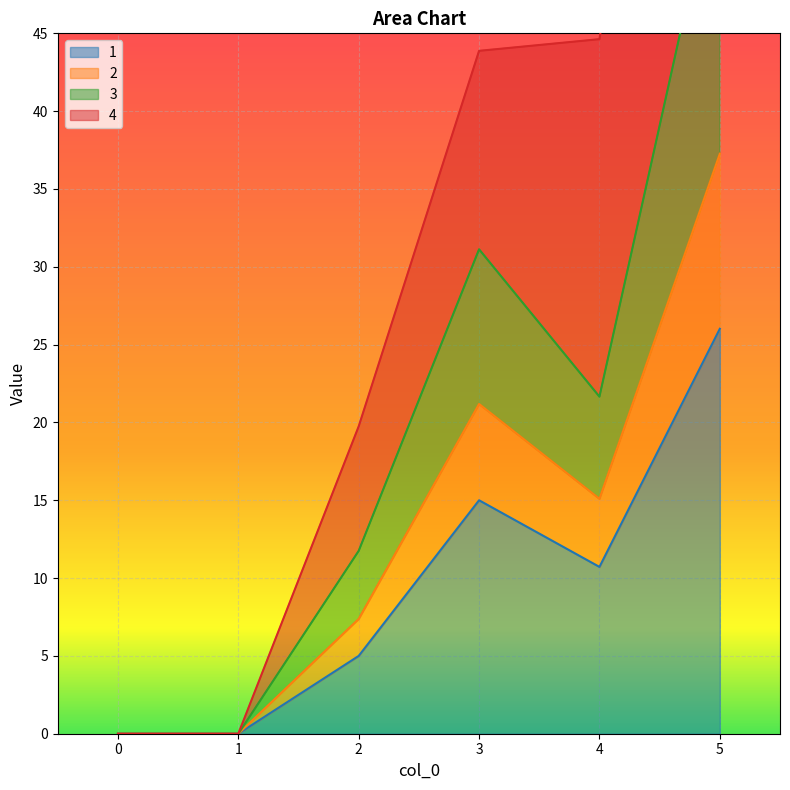

What is the difference between the second highest and minimum values in the 1 series?

15.0